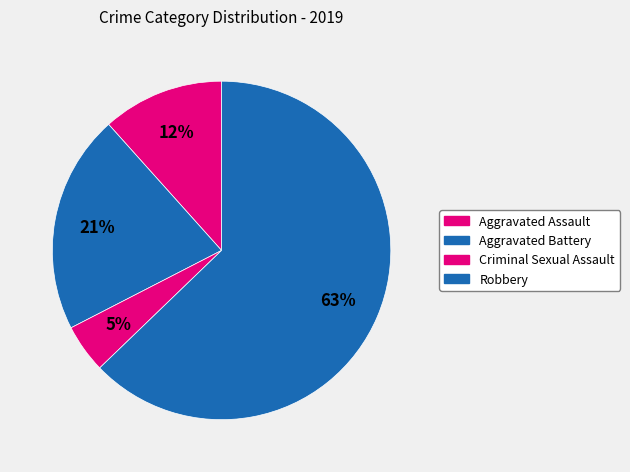

Which has a higher value, Robbery or Aggravated Assault?

Robbery